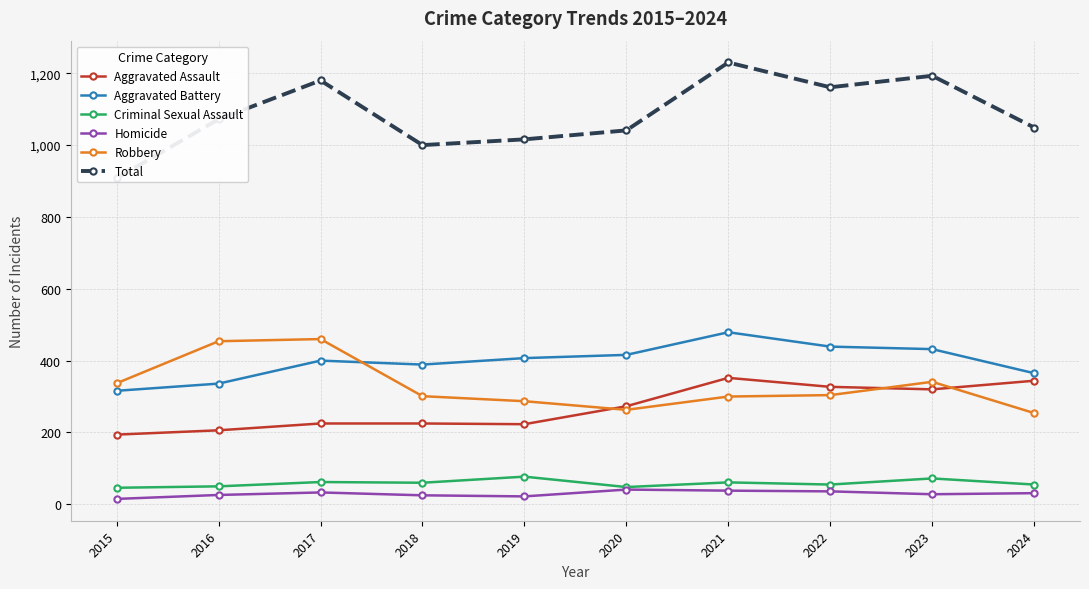

Is the value of Total at 2015 greater than the value of Aggravated Assault at 2018?

Yes